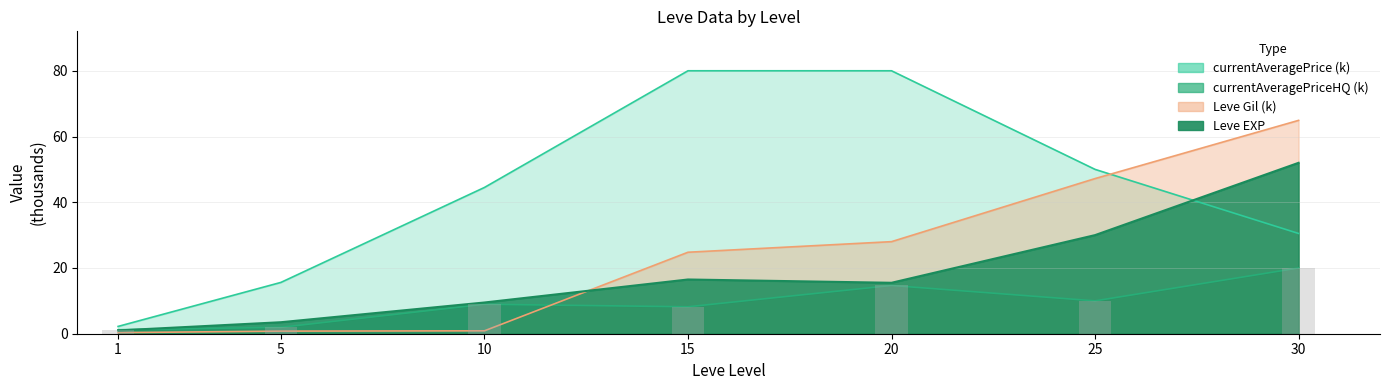

What is the difference between the highest and lowest values at 10?

35.5